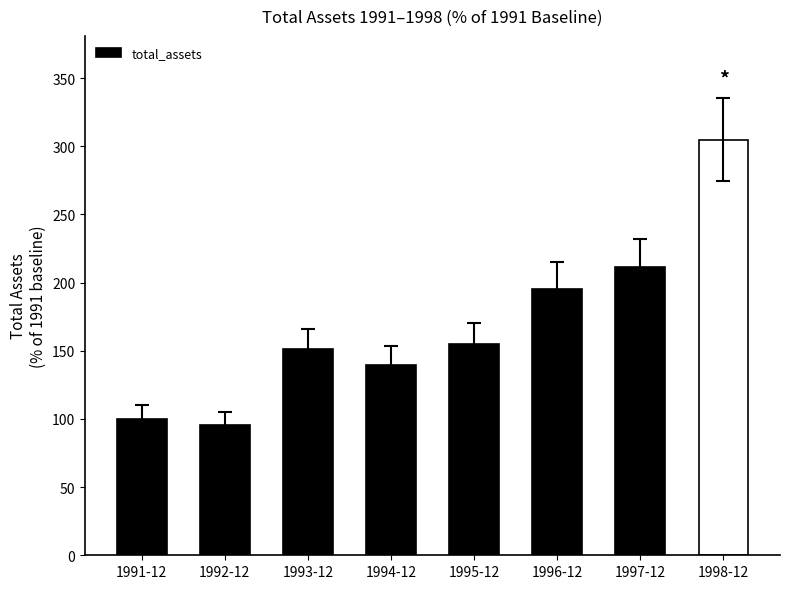

List the labels in order of value, largest first.

1998-12, 1997-12, 1996-12, 1995-12, 1993-12, 1994-12, 1991-12, 1992-12